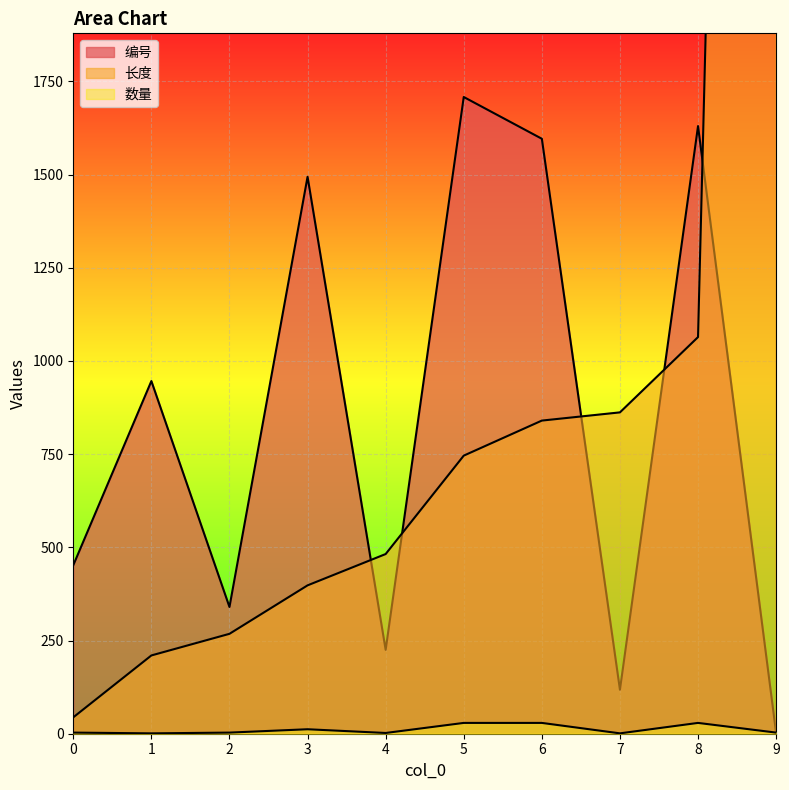

What is the difference between the maximum and minimum values in the 编号 series?

1706